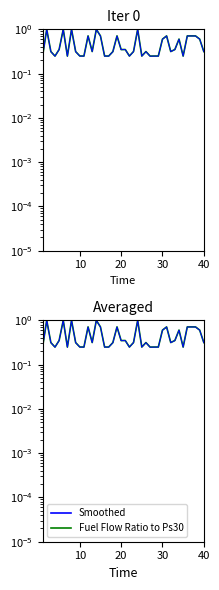

What is the lowest value of the Smoothed series?

0.2